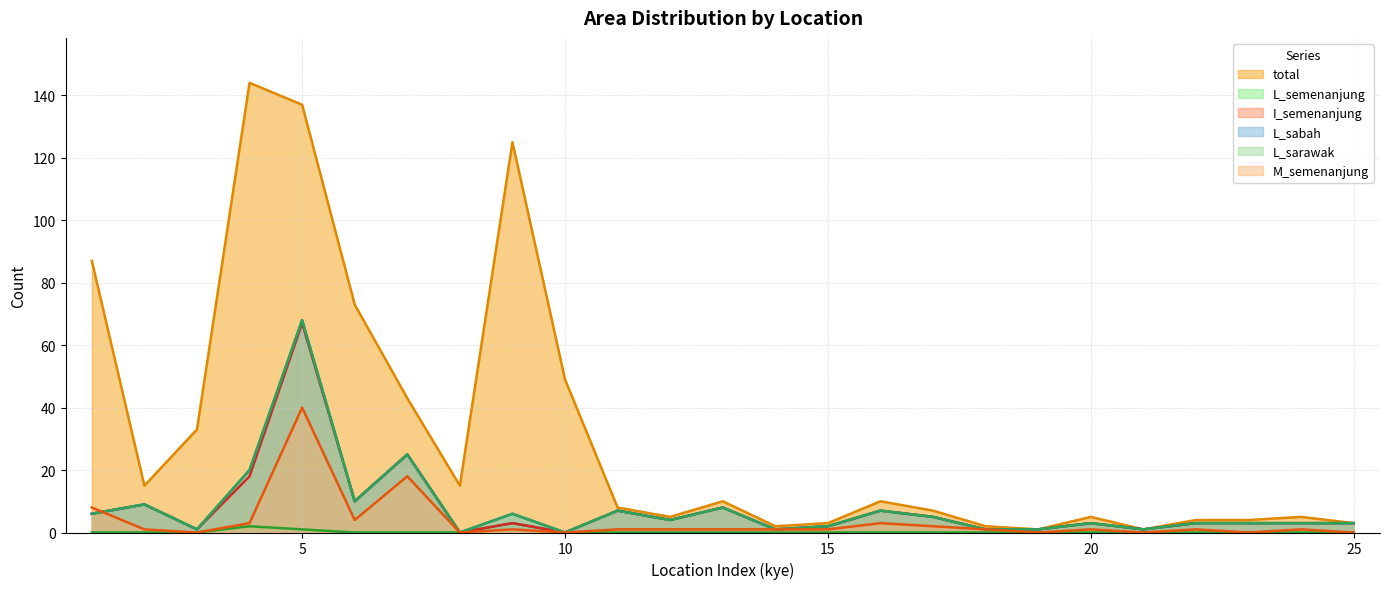

What is the value of the M_semenanjung point at the 20th from the left?

1